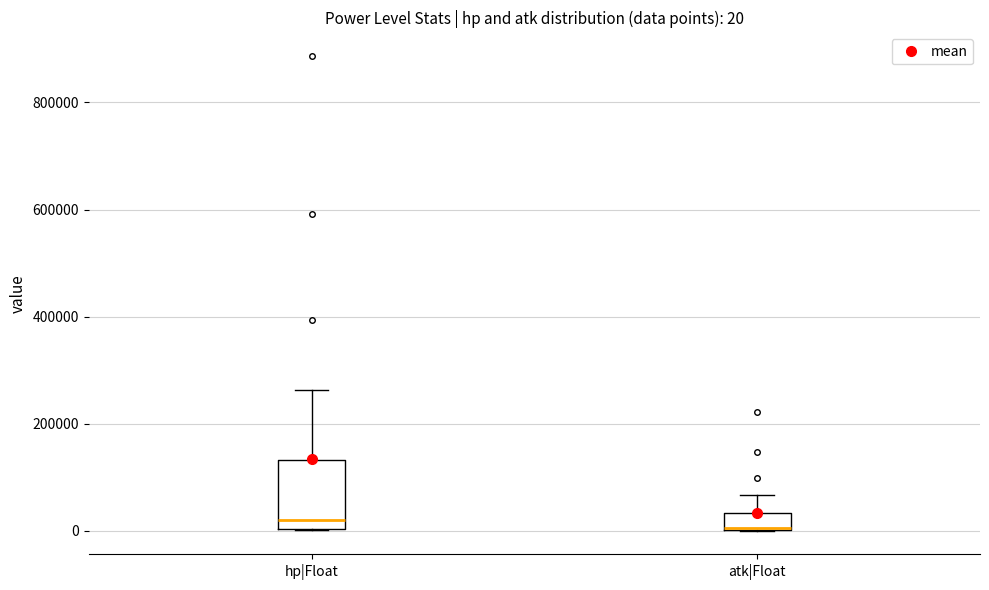

Comparing the boxes themselves (not the whiskers), which one is the tallest?

hp|Float